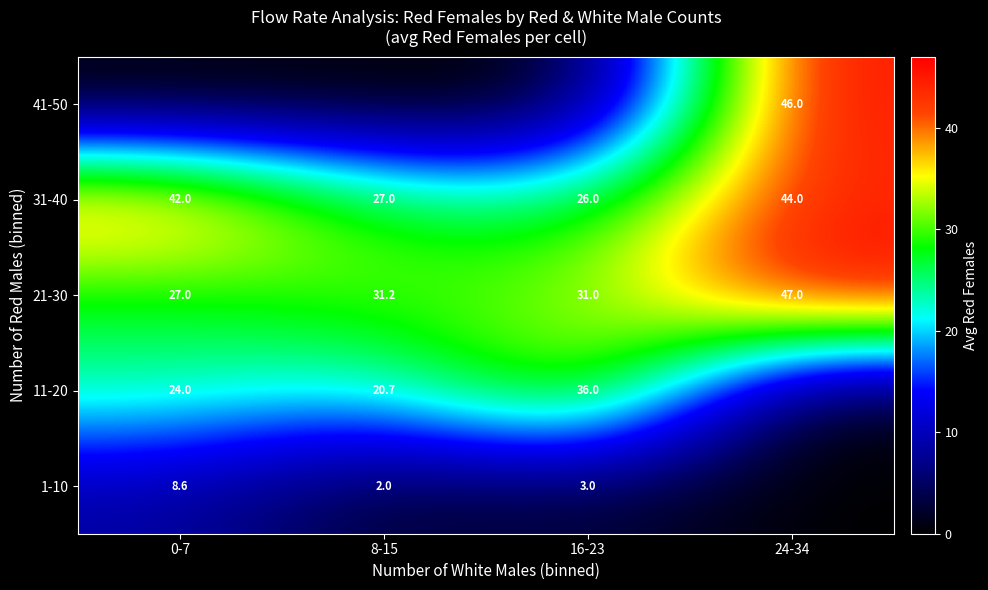

What is the approximate value of 21-30 at 16-23?

31.0